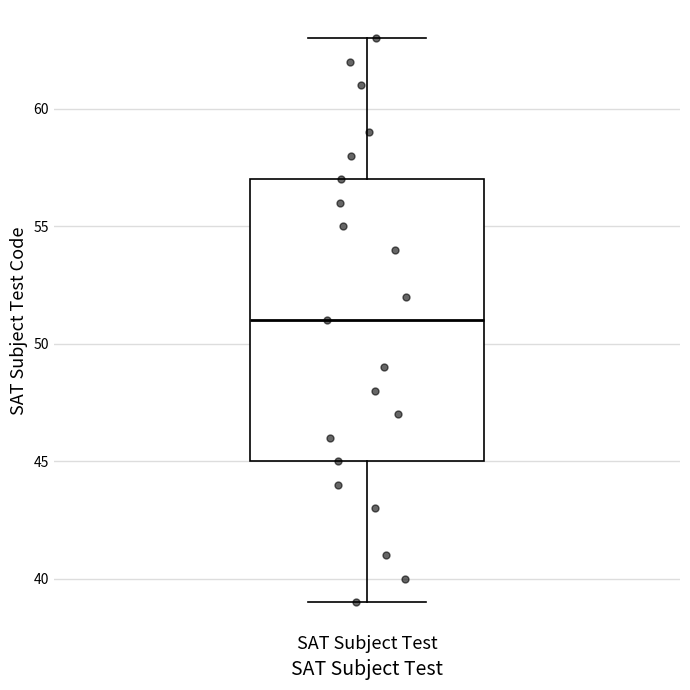

Where is the upper edge of the box for SAT Subject Test on the y-axis? The values are not printed on the chart, so give them approximately, as read against the axis.

57